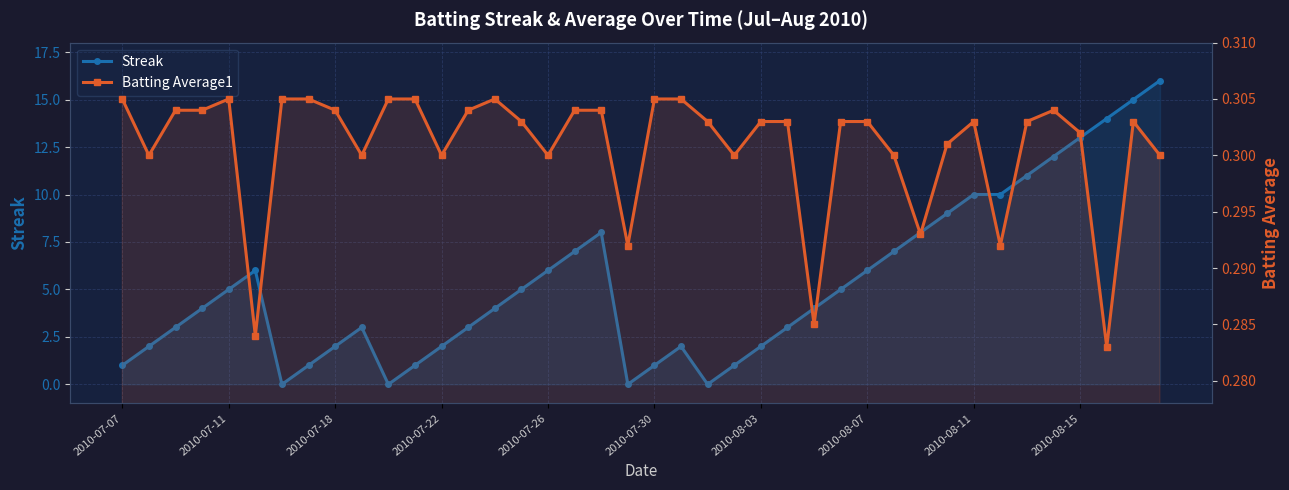

Which series ends up on top after the final intersection of Batting Average1 and Streak?

Streak